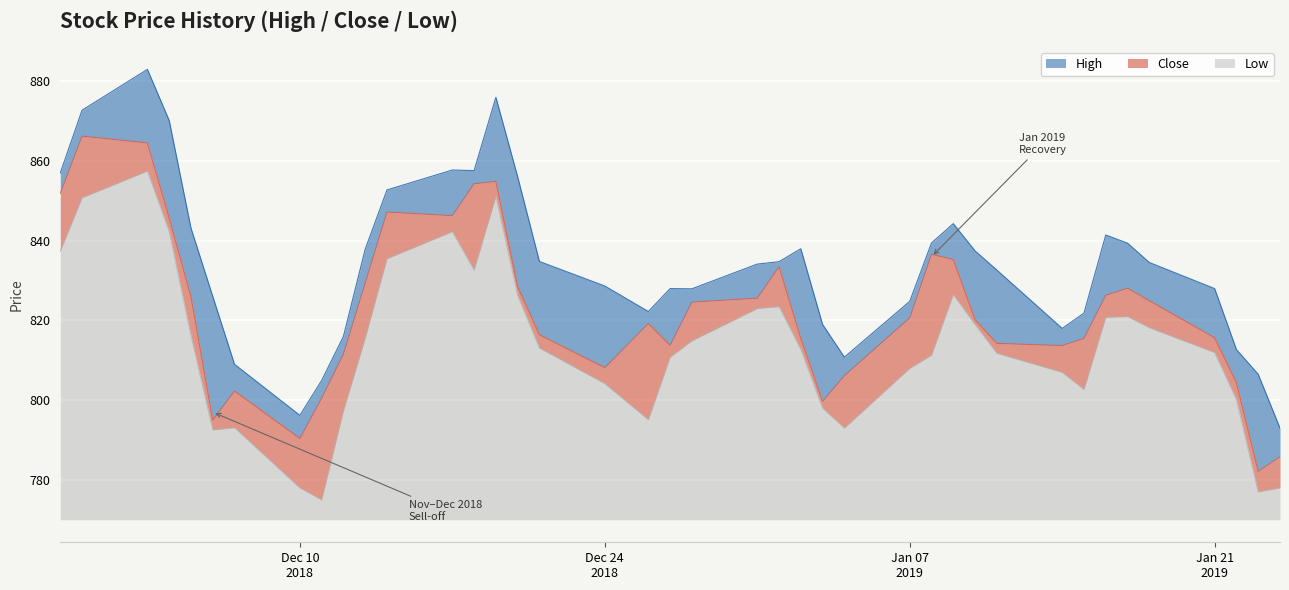

What is the lowest value of the Low series?

5.0